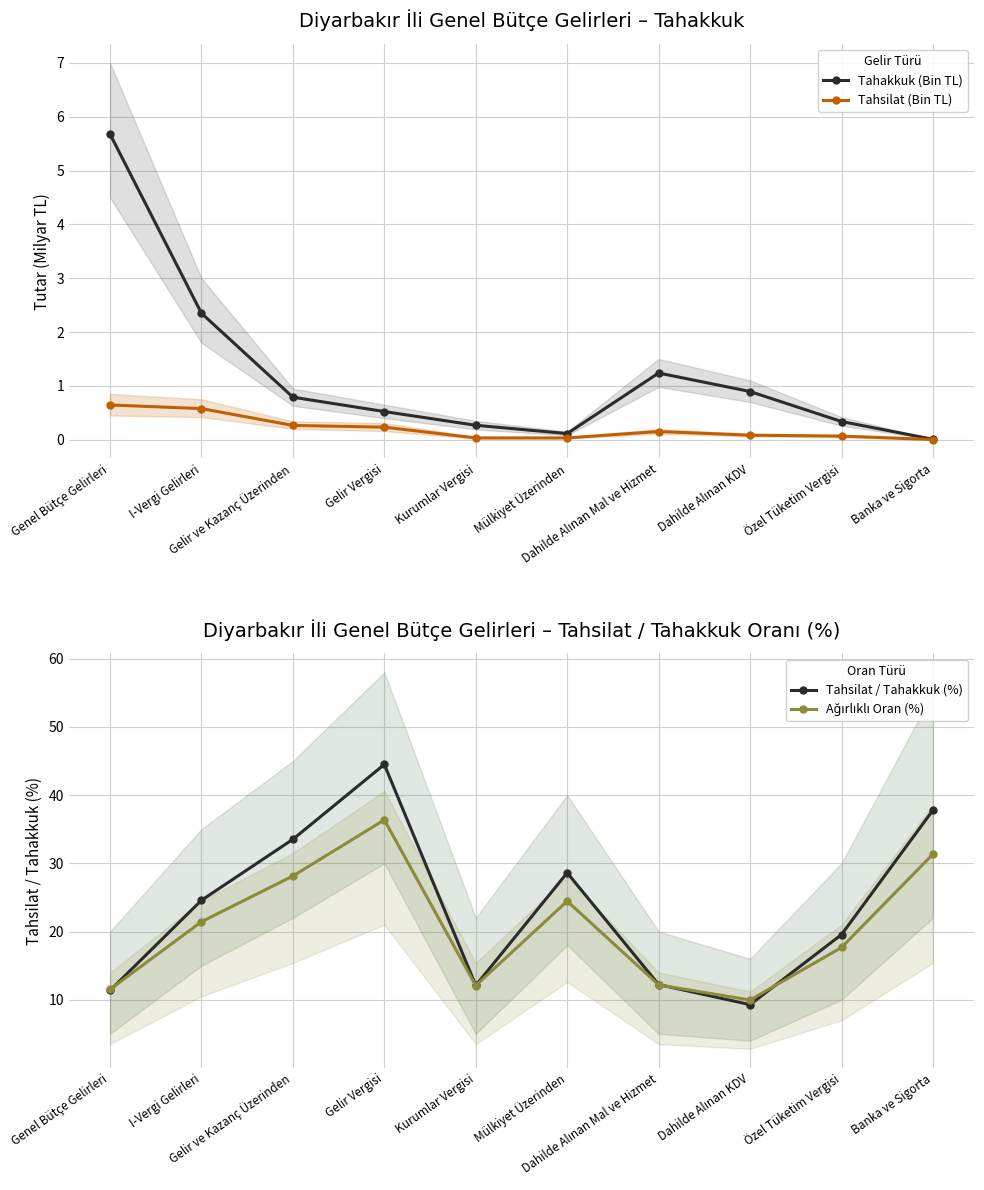

Is the value of Tahsilat (Bin TL) at Gelir ve Kazanç Üzerinden greater than the value of Tahakkuk (Bin TL) at Mülkiyet Üzerinden?

Yes